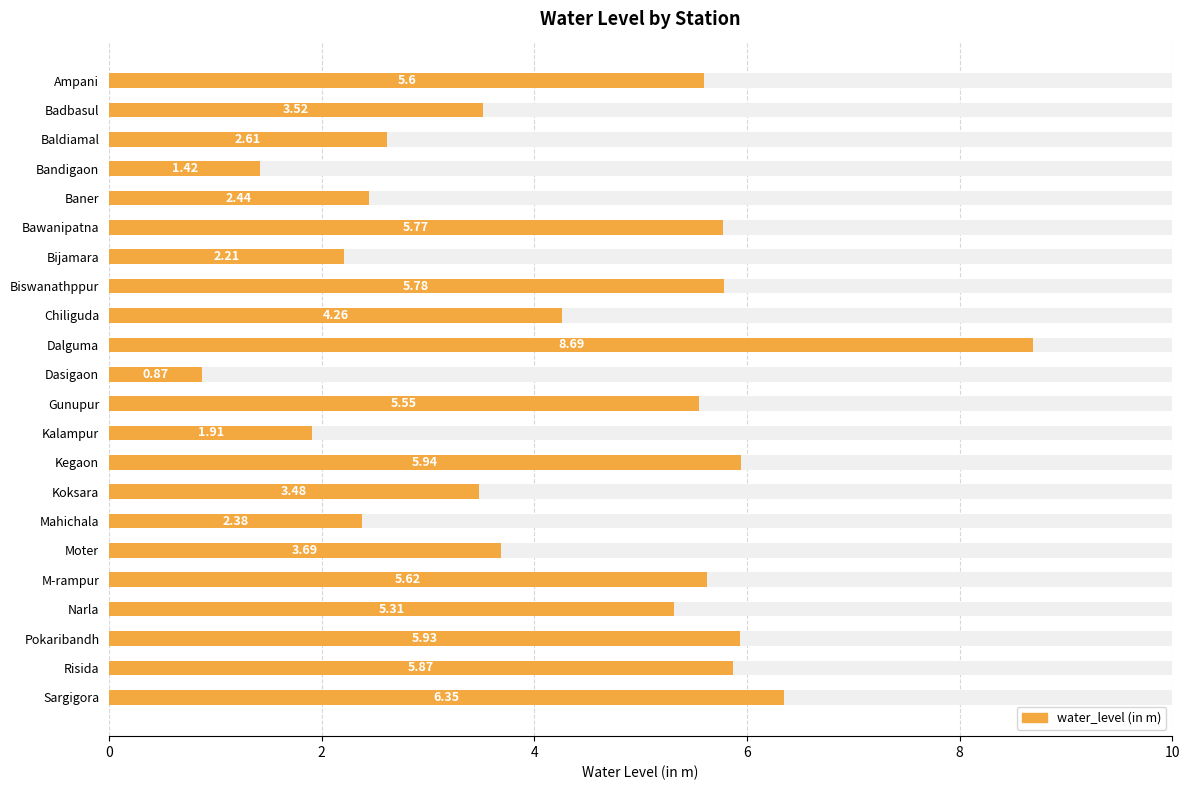

What is the difference between the maximum and minimum values?

7.8